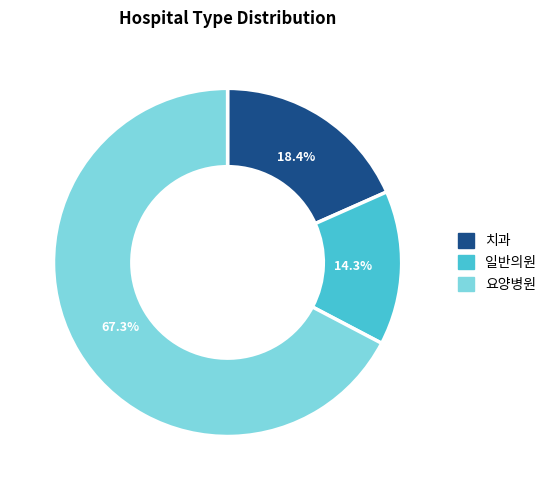

What is the smallest slice in the pie chart?

일반의원